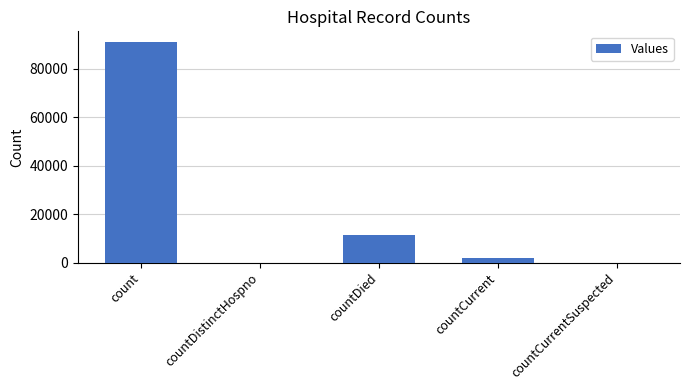

Does the chart contain stacked bars?

No